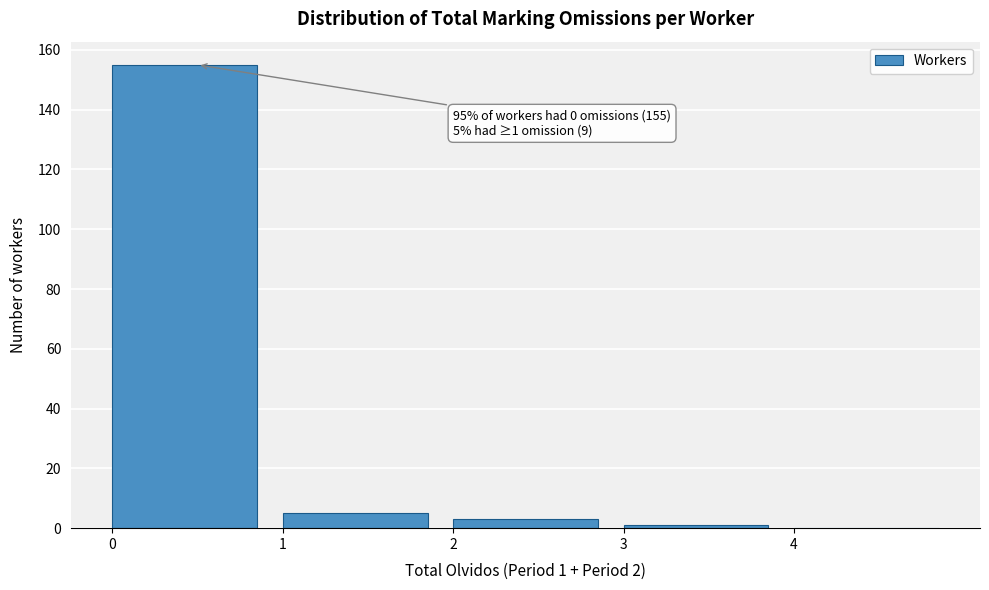

Which range on the x-axis has the tallest bar?

0 to 1